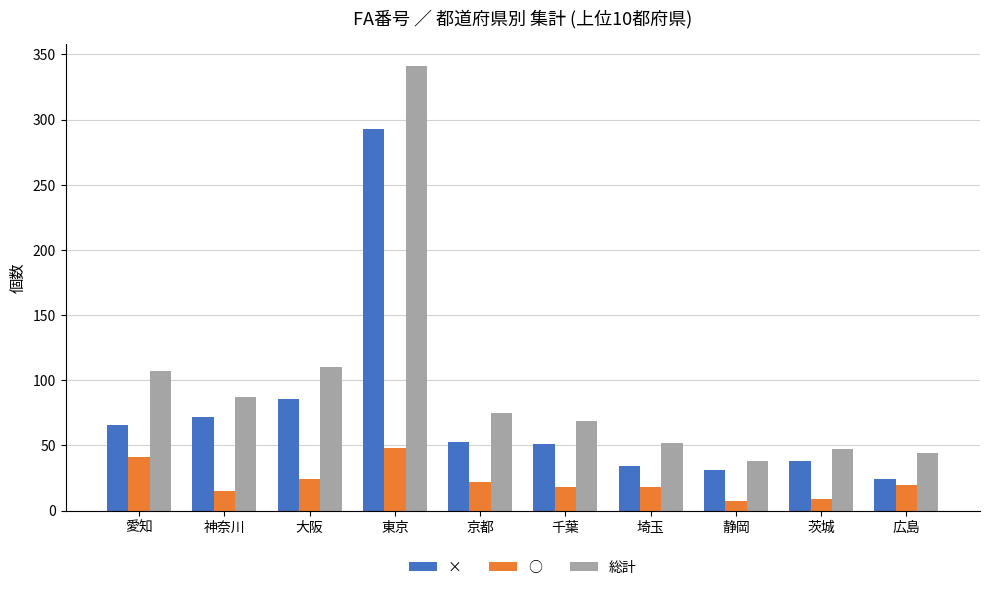

The value of × at 埼玉 is 34. True or false?

True